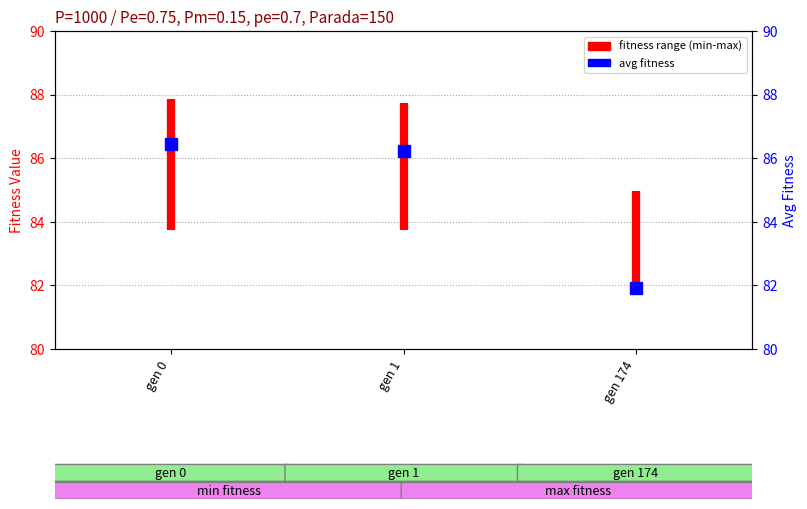

What is the change in value from gen 0 to gen 1?

-0.2